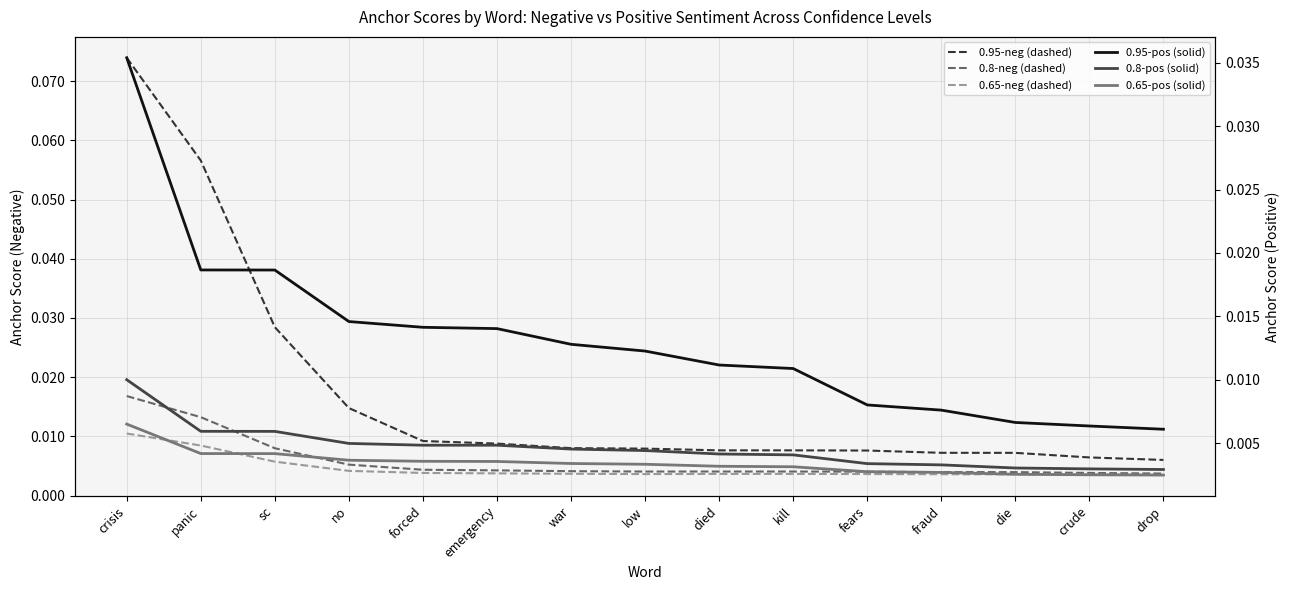

Where is 0.65-positive anchor score nearest to the value 0?

drop